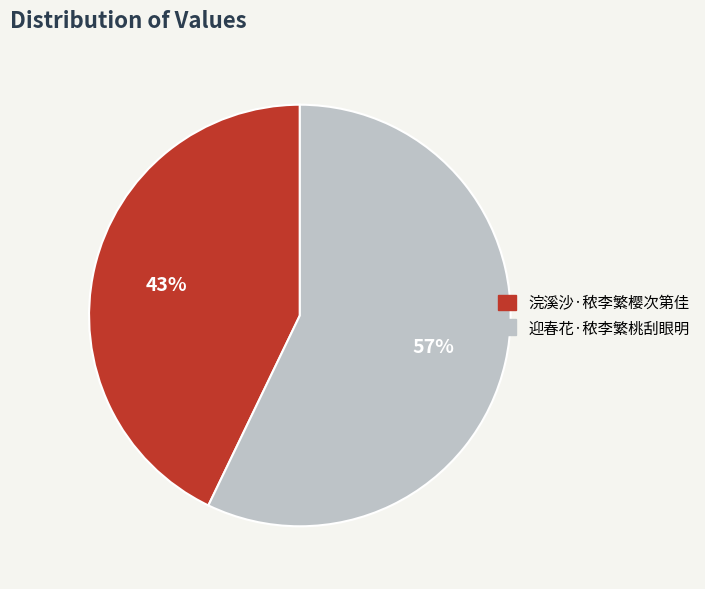

Between 浣溪沙·秾李繁樱次第佳 and 迎春花·秾李繁桃刮眼明, which is larger?

迎春花·秾李繁桃刮眼明